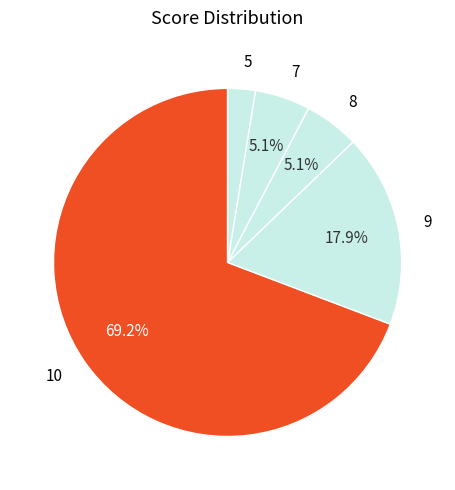

Is there any slice that represents more than half of the pie?

Yes